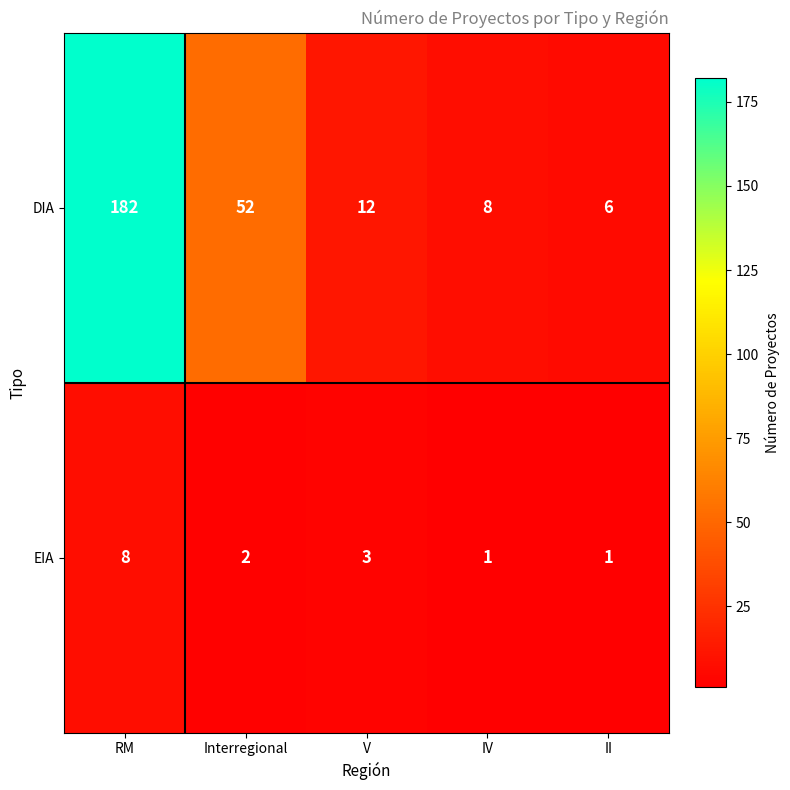

True or false: EIA has a value of 1 at V.

False